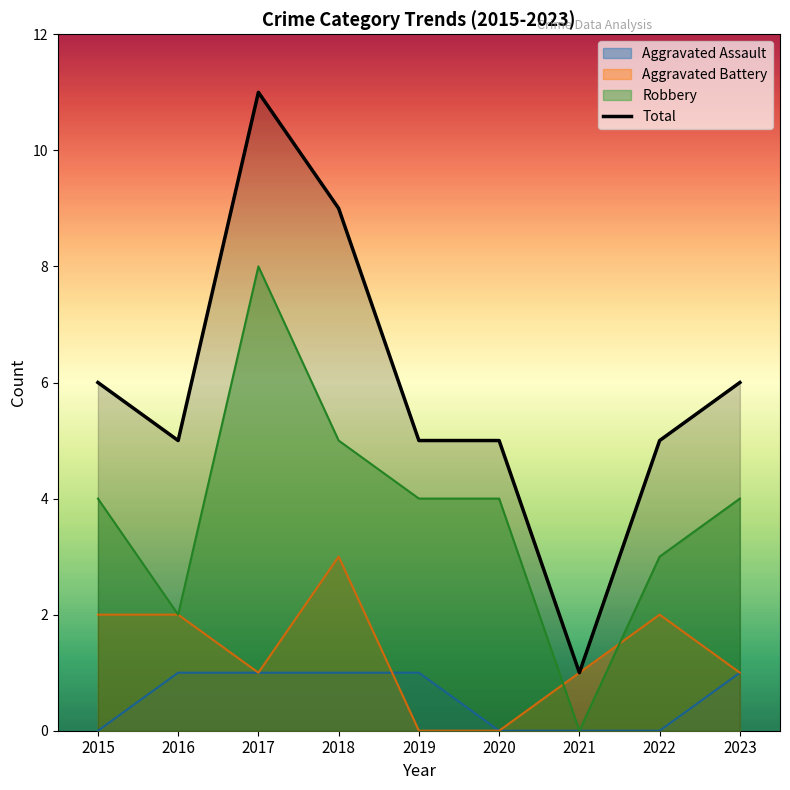

Reading right to left, extract all data points from this chart.

6	5	1	5	5	9	11	5	6